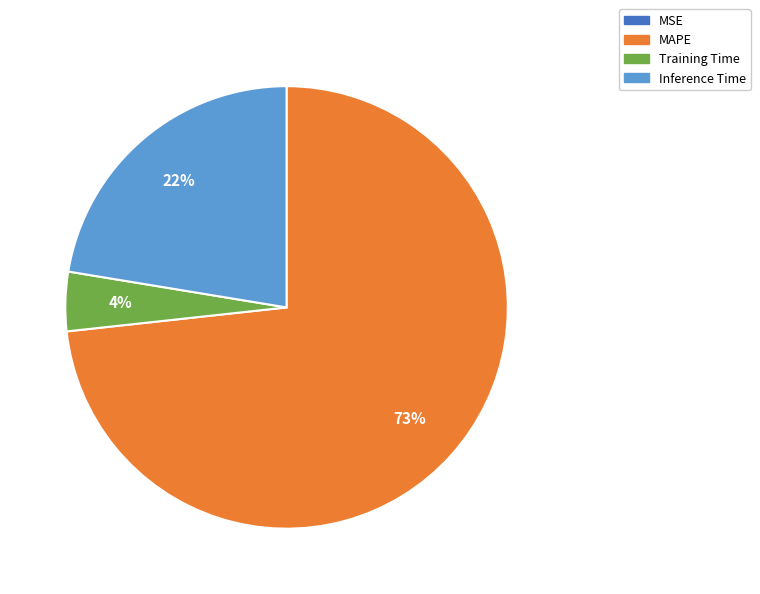

Which has a higher value, Inference Time or MAPE?

MAPE